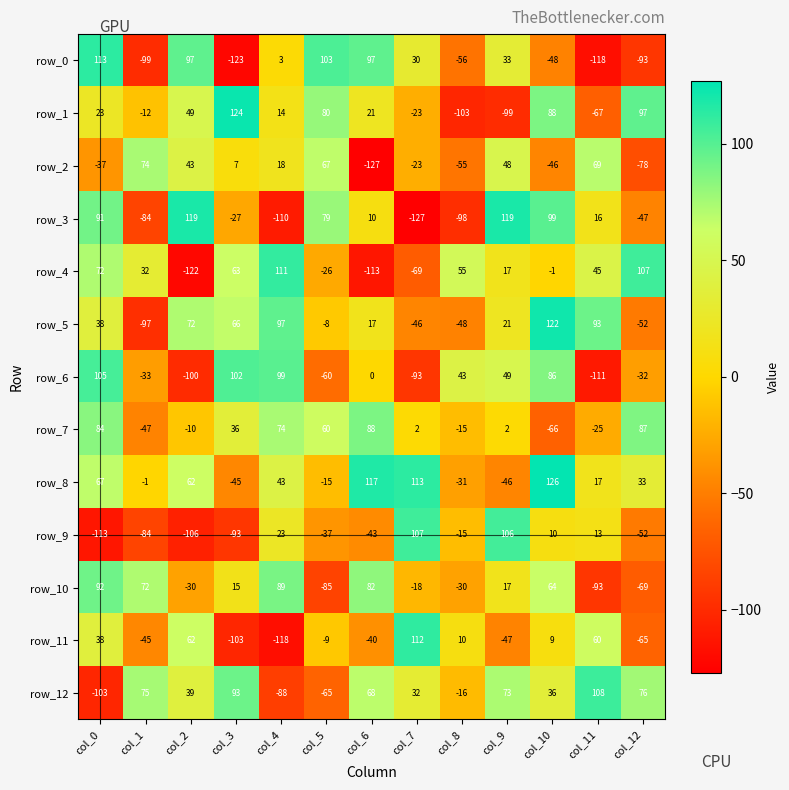

How many negative values does the row_9 series have?

8